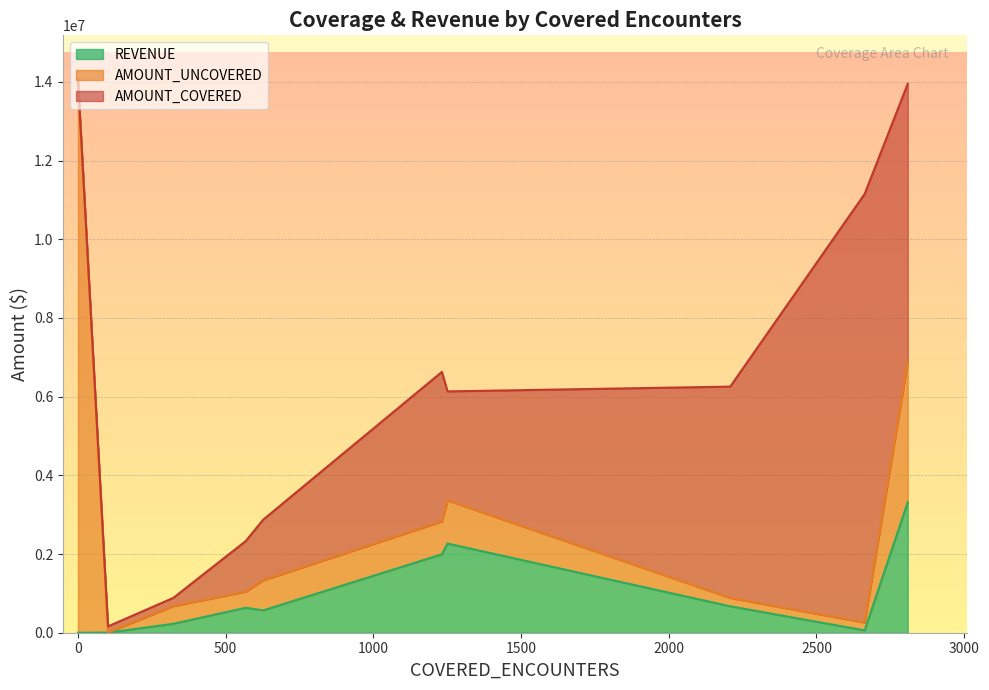

What is the highest value of the REVENUE series?

3317400.0